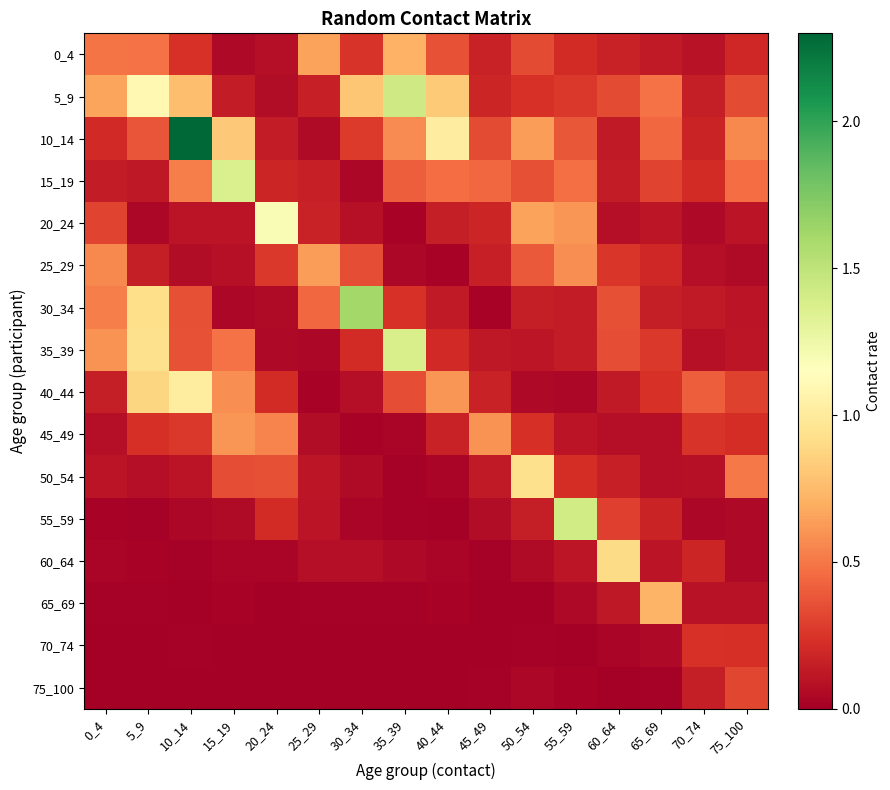

Reading right to left, transcribe all the data shown in this chart.

0_4: 75_100=0.2	70_74=0.1	65_69=0.1	60_64=0.2	55_59=0.2	50_54=0.3	45_49=0.2	40_44=0.4	35_39=0.7	30_34=0.2	25_29=0.7	20_24=0.1	15_19=0.1	10_14=0.2	5_9=0.5	0_4=0.5
5_9: 75_100=0.3	70_74=0.1	65_69=0.5	60_64=0.3	55_59=0.3	50_54=0.2	45_49=0.2	40_44=0.8	35_39=1.4	30_34=0.8	25_29=0.2	20_24=0.1	15_19=0.1	10_14=0.8	5_9=1.1	0_4=0.7
10_14: 75_100=0.6	70_74=0.2	65_69=0.4	60_64=0.1	55_59=0.4	50_54=0.6	45_49=0.3	40_44=1.0	35_39=0.6	30_34=0.3	25_29=0.1	20_24=0.1	15_19=0.8	10_14=2.3	5_9=0.4	0_4=0.2
15_19: 75_100=0.5	70_74=0.2	65_69=0.3	60_64=0.1	55_59=0.5	50_54=0.4	45_49=0.4	40_44=0.5	35_39=0.4	30_34=0.0	25_29=0.2	20_24=0.2	15_19=1.4	10_14=0.5	5_9=0.1	0_4=0.1
20_24: 75_100=0.1	70_74=0.0	65_69=0.1	60_64=0.1	55_59=0.6	50_54=0.6	45_49=0.2	40_44=0.1	35_39=0.0	30_34=0.1	25_29=0.2	20_24=1.2	15_19=0.1	10_14=0.1	5_9=0.0	0_4=0.3
25_29: 75_100=0.1	70_74=0.1	65_69=0.2	60_64=0.3	55_59=0.6	50_54=0.4	45_49=0.2	40_44=0.0	35_39=0.0	30_34=0.3	25_29=0.6	20_24=0.3	15_19=0.1	10_14=0.1	5_9=0.1	0_4=0.6
30_34: 75_100=0.1	70_74=0.1	65_69=0.1	60_64=0.4	55_59=0.1	50_54=0.1	45_49=0.0	40_44=0.1	35_39=0.2	30_34=1.6	25_29=0.4	20_24=0.1	15_19=0.0	10_14=0.4	5_9=0.9	0_4=0.5
35_39: 75_100=0.1	70_74=0.1	65_69=0.3	60_64=0.3	55_59=0.1	50_54=0.1	45_49=0.1	40_44=0.2	35_39=1.4	30_34=0.2	25_29=0.0	20_24=0.1	15_19=0.5	10_14=0.4	5_9=0.9	0_4=0.6
40_44: 75_100=0.3	70_74=0.4	65_69=0.2	60_64=0.1	55_59=0.0	50_54=0.0	45_49=0.2	40_44=0.6	35_39=0.3	30_34=0.1	25_29=0.0	20_24=0.2	15_19=0.6	10_14=1.0	5_9=0.9	0_4=0.1
45_49: 75_100=0.2	70_74=0.2	65_69=0.1	60_64=0.1	55_59=0.1	50_54=0.2	45_49=0.6	40_44=0.2	35_39=0.0	30_34=0.0	25_29=0.1	20_24=0.5	15_19=0.6	10_14=0.3	5_9=0.2	0_4=0.1
50_54: 75_100=0.5	70_74=0.1	65_69=0.1	60_64=0.2	55_59=0.2	50_54=0.9	45_49=0.1	40_44=0.0	35_39=0.0	30_34=0.1	25_29=0.1	20_24=0.4	15_19=0.3	10_14=0.1	5_9=0.1	0_4=0.1
55_59: 75_100=0.1	70_74=0.0	65_69=0.2	60_64=0.3	55_59=1.4	50_54=0.2	45_49=0.1	40_44=0.0	35_39=0.0	30_34=0.0	25_29=0.1	20_24=0.2	15_19=0.1	10_14=0.0	5_9=0.0	0_4=0.0
60_64: 75_100=0.0	70_74=0.2	65_69=0.1	60_64=0.9	55_59=0.1	50_54=0.1	45_49=0.0	40_44=0.0	35_39=0.0	30_34=0.1	25_29=0.1	20_24=0.0	15_19=0.0	10_14=0.0	5_9=0.0	0_4=0.0
65_69: 75_100=0.1	70_74=0.1	65_69=0.7	60_64=0.1	55_59=0.0	50_54=0.0	45_49=0.0	40_44=0.0	35_39=0.0	30_34=0.0	25_29=0.0	20_24=0.0	15_19=0.0	10_14=0.0	5_9=0.0	0_4=0.0
70_74: 75_100=0.2	70_74=0.2	65_69=0.1	60_64=0.0	55_59=0.0	50_54=0.0	45_49=0.0	40_44=0.0	35_39=0.0	30_34=0.0	25_29=0.0	20_24=0.0	15_19=0.0	10_14=0.0	5_9=0.0	0_4=0.0
75_100: 75_100=0.3	70_74=0.2	65_69=0.0	60_64=0.0	55_59=0.0	50_54=0.0	45_49=0.0	40_44=0.0	35_39=0.0	30_34=0.0	25_29=0.0	20_24=0.0	15_19=0.0	10_14=0.0	5_9=0.0	0_4=0.0